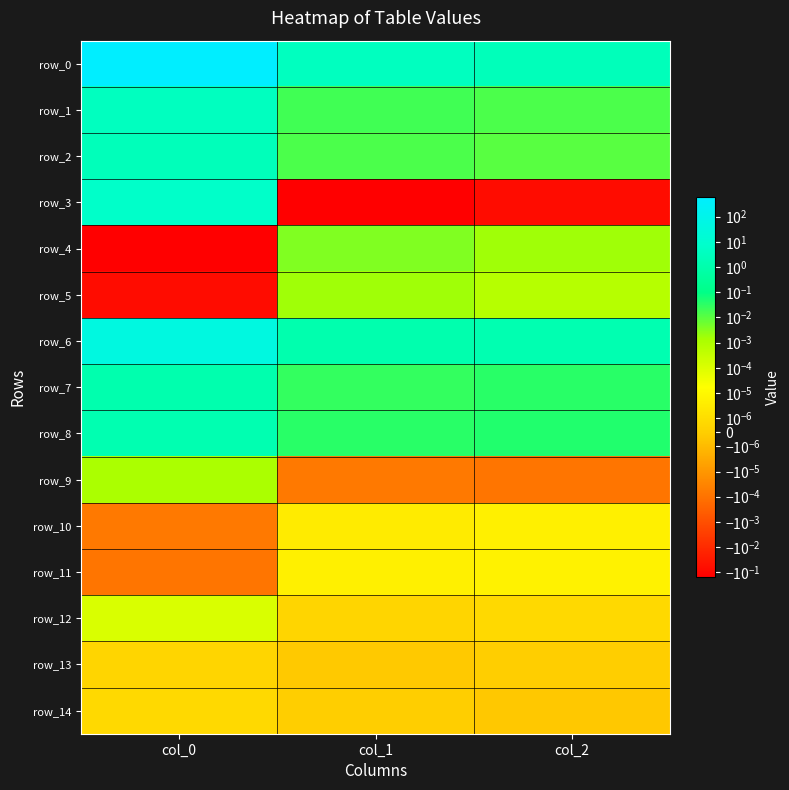

At col_1, list the series in order from smallest to largest.

row_3, row_9, row_13, row_14, row_12, row_10, row_11, row_5, row_4, row_2, row_1, row_7, row_8, row_6, row_0